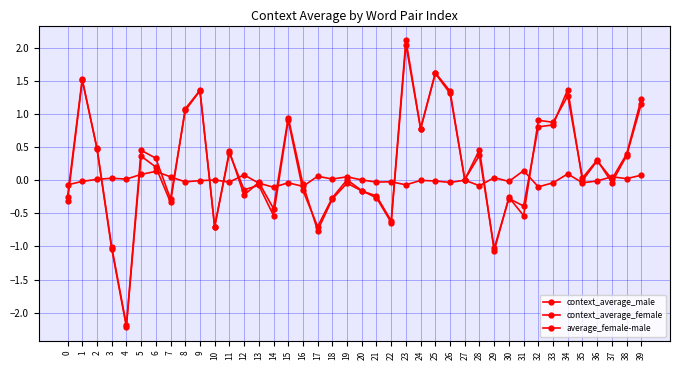

Does the chart have visible grid lines?

Yes